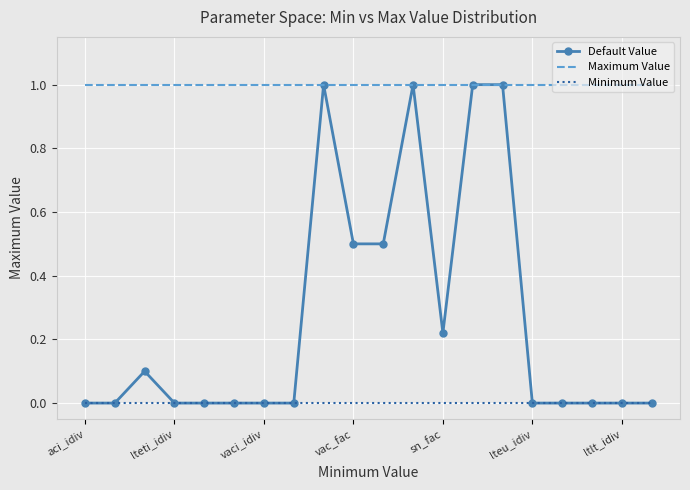

Which series has the largest total across all categories?

Maximum Value